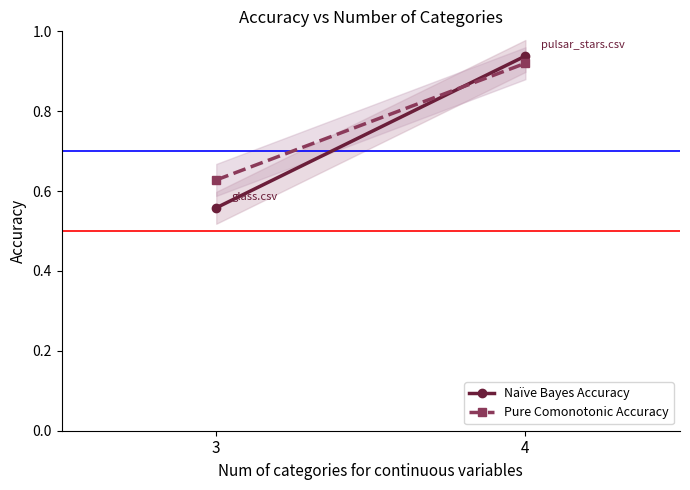

List the series in order of their peak value, highest first.

Naïve Bayes Accuracy, Pure Comonotonic Accuracy